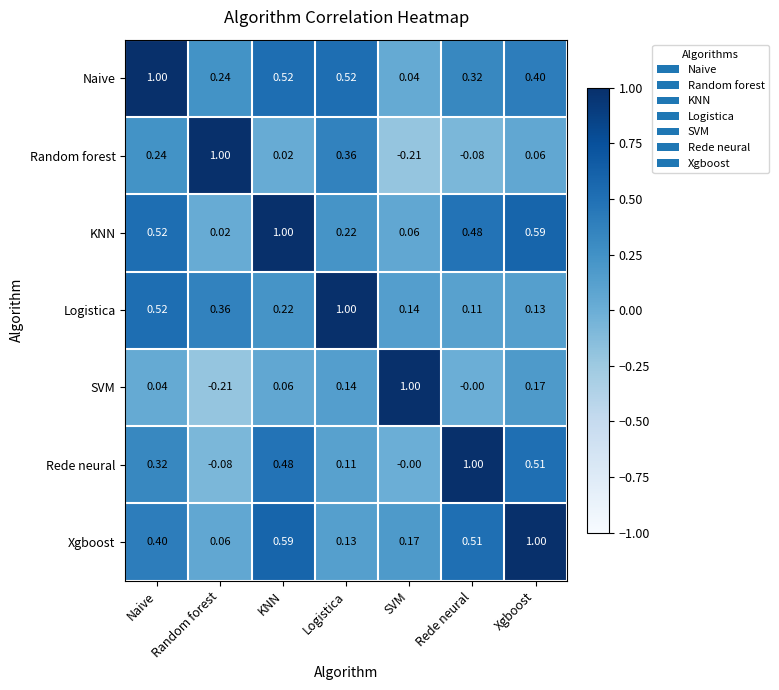

At which label does SVM first exceed 0?

Naive